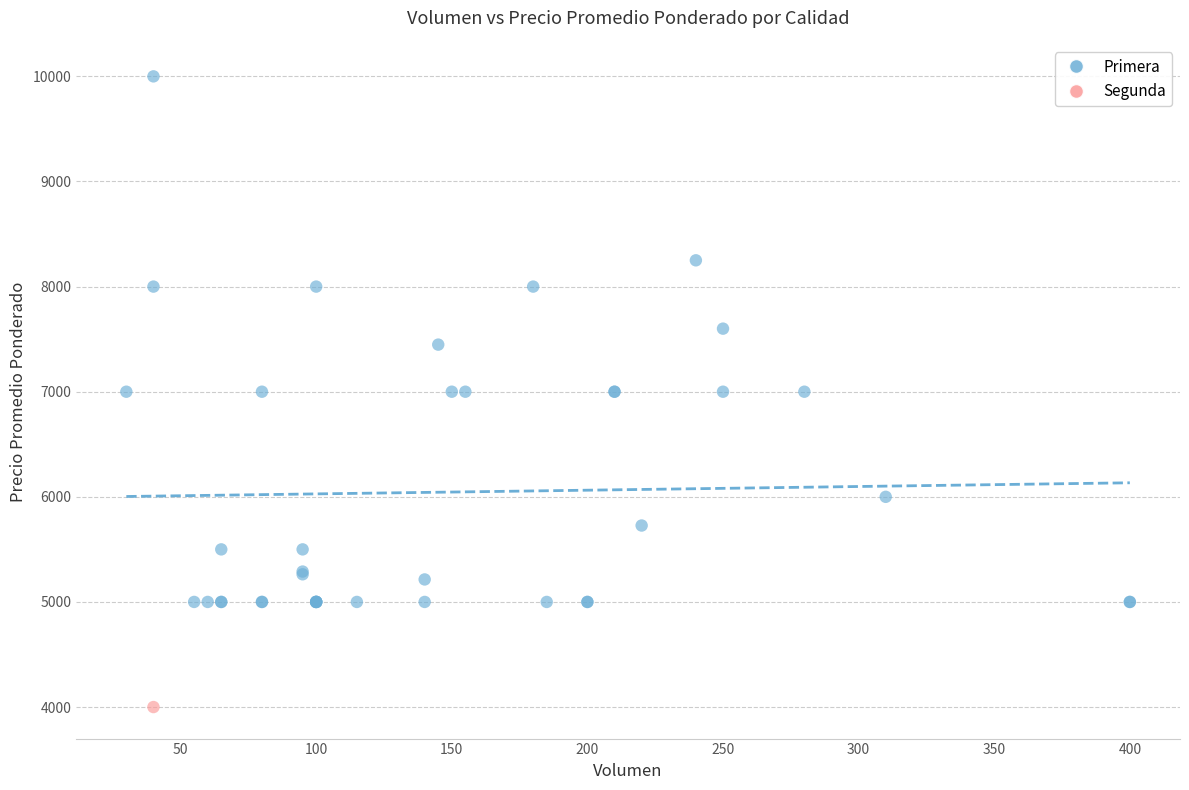

What are all the series names shown in the legend?

Primera, Segunda